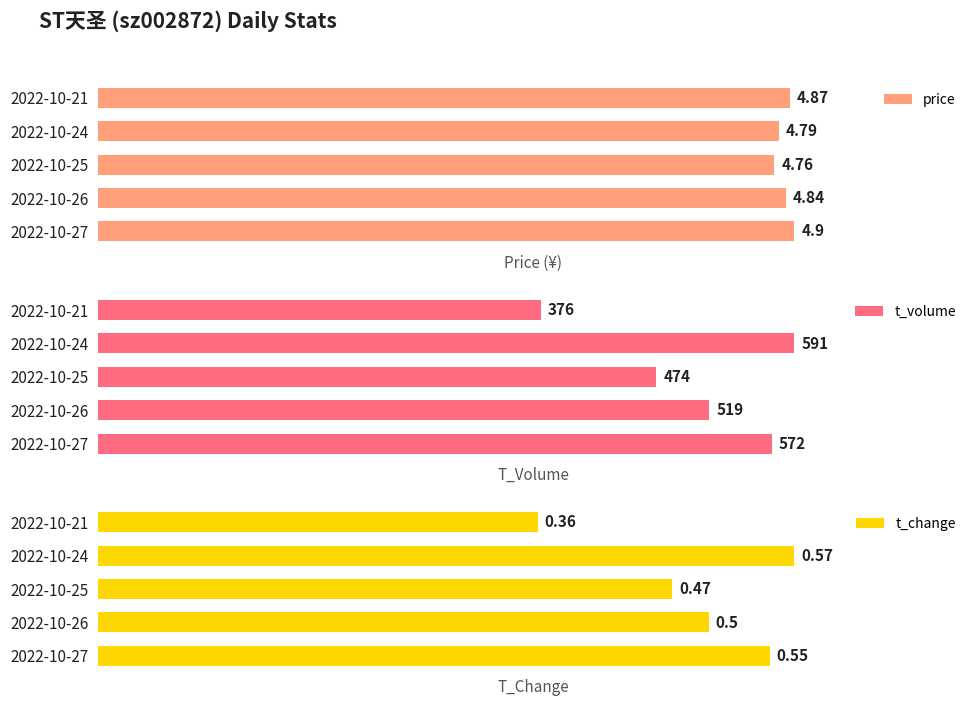

Count the t_change values in the range 0 to 1.

5